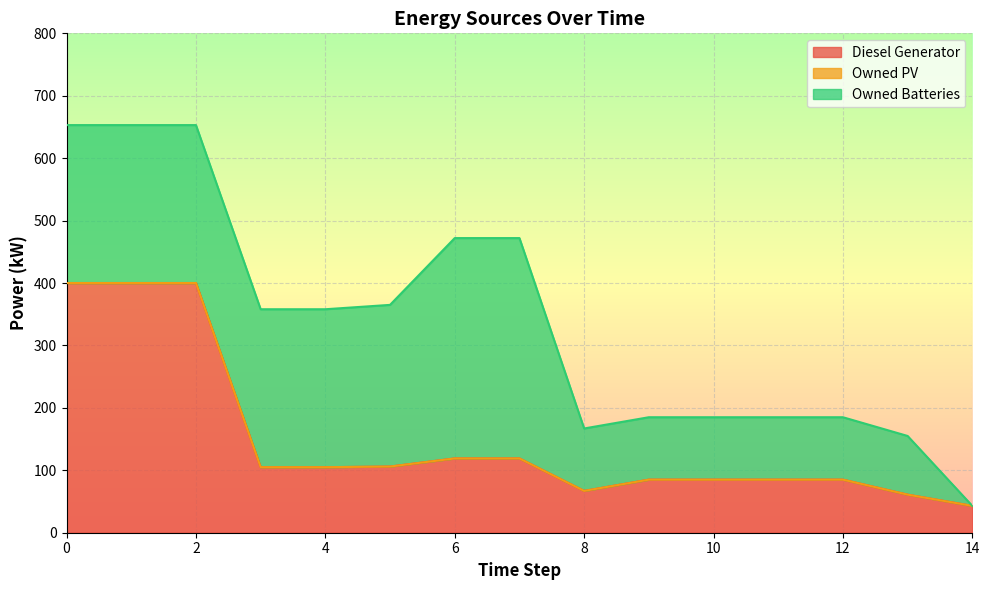

What is the minimum value for Diesel Generator?

43